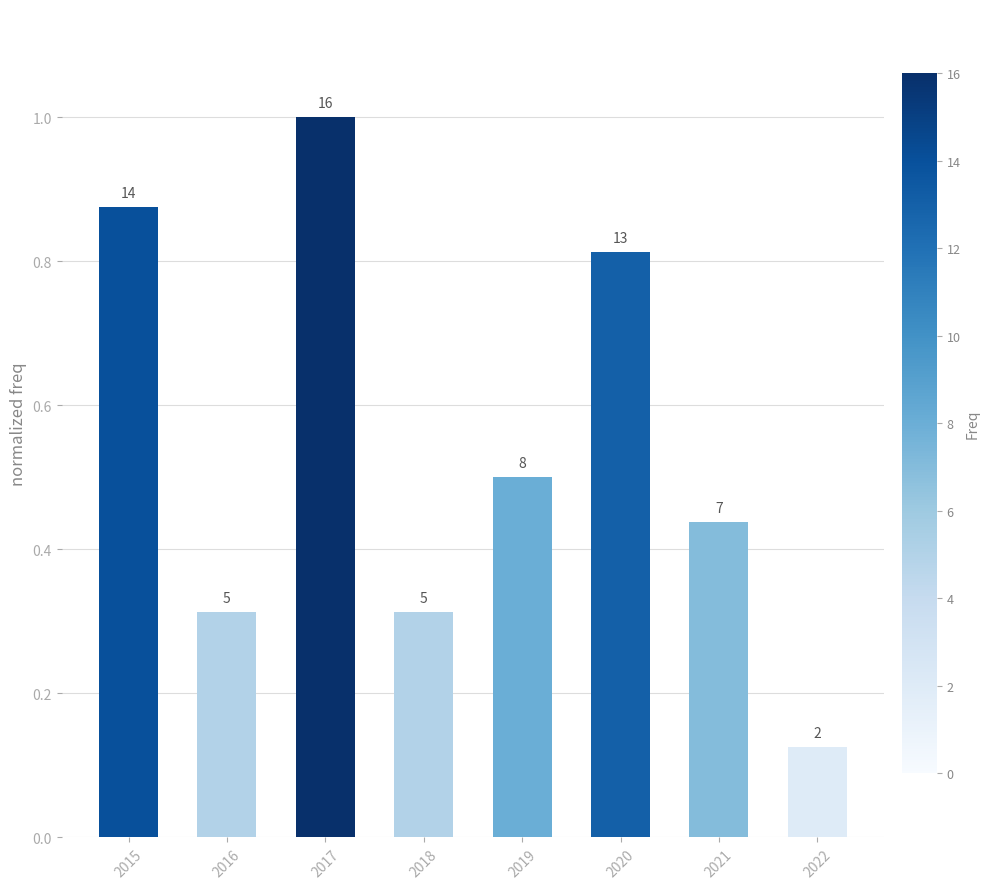

Are the bars horizontal?

No